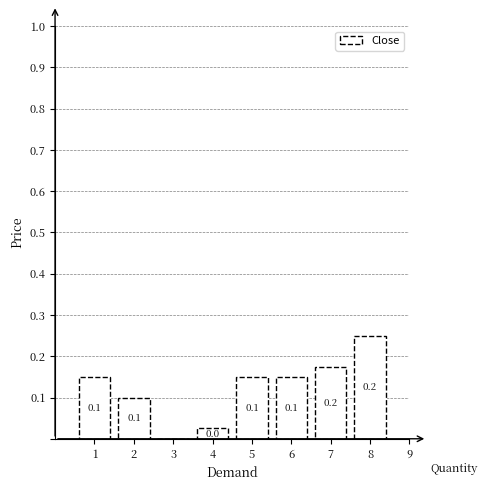

How many values are between 0 and 1?

8